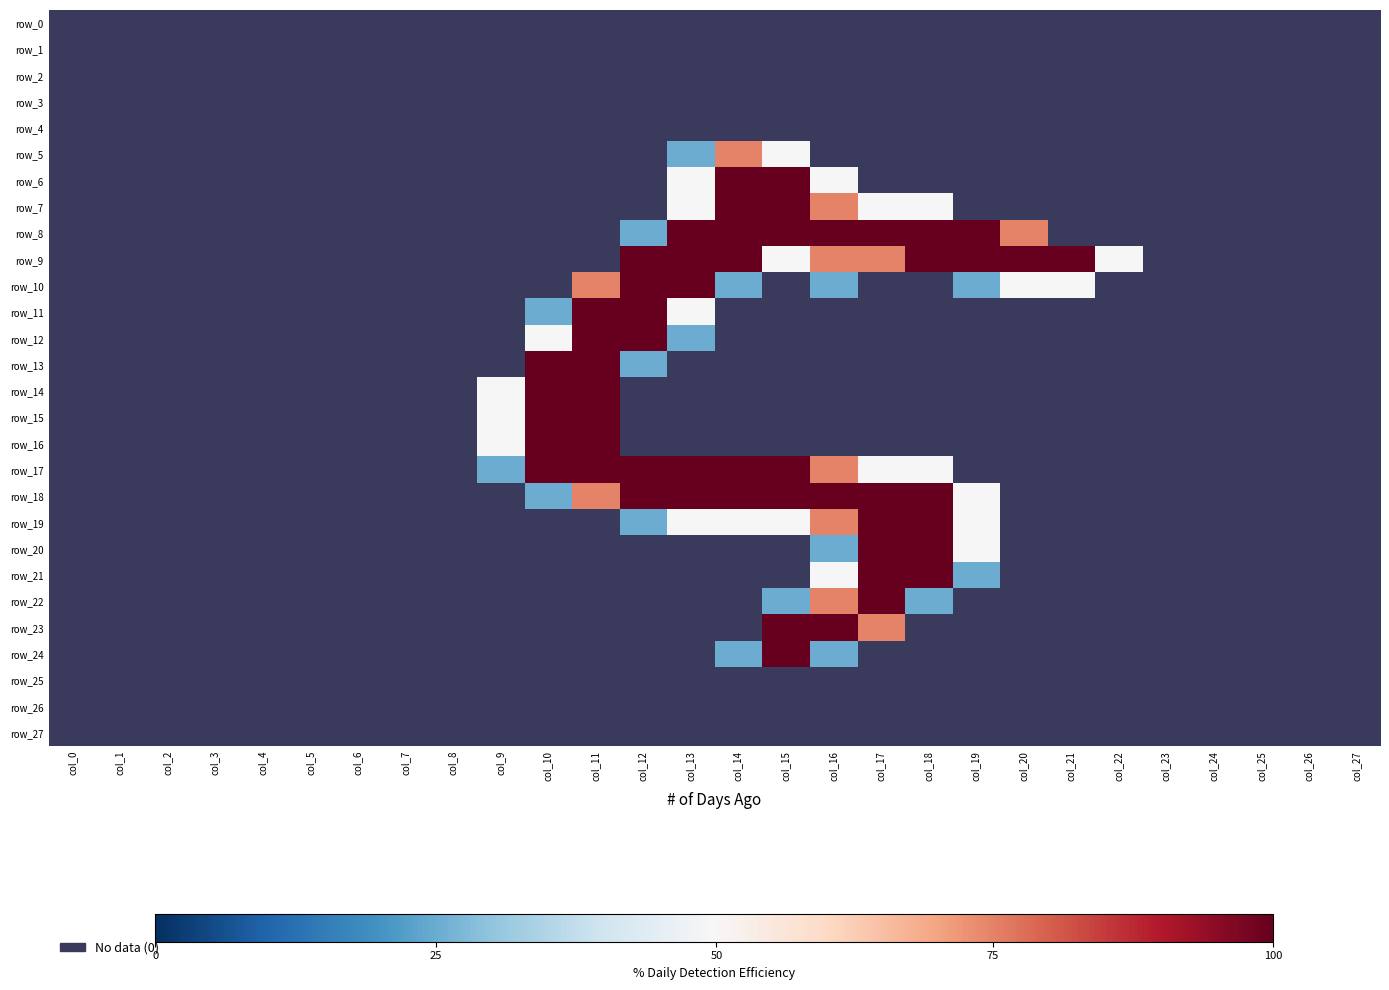

What is the difference between the maximum and minimum values in the row_23 series?

255